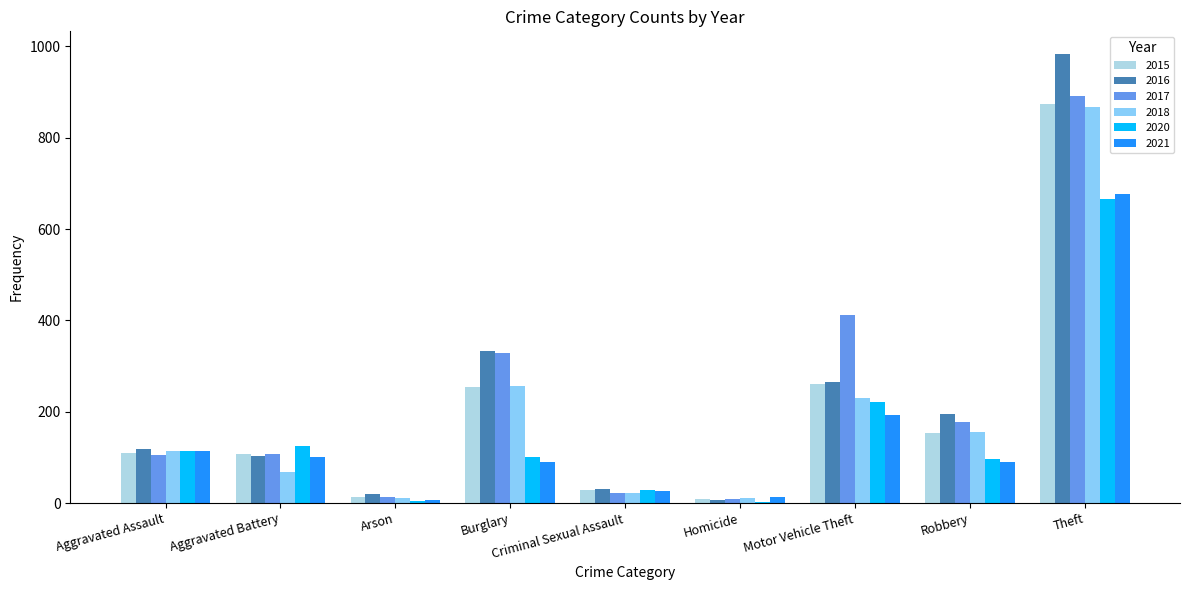

Between Burglary and Robbery, which series saw the biggest shift?

2017